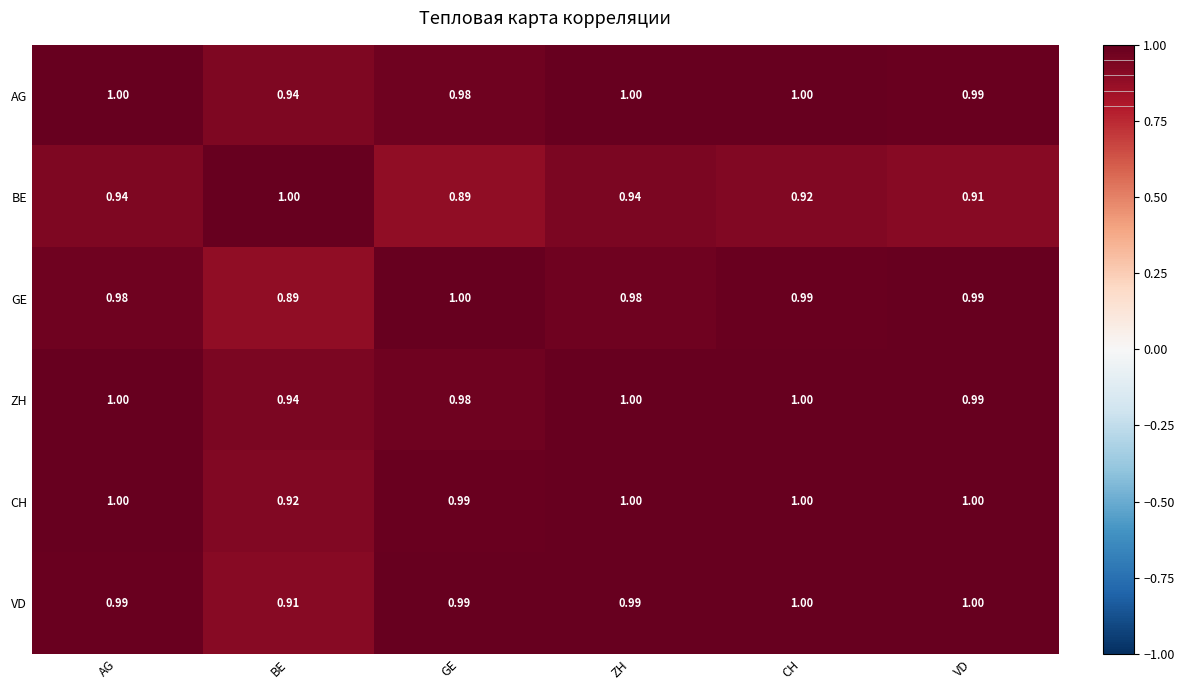

Where is CH nearest to the value 0?

BE